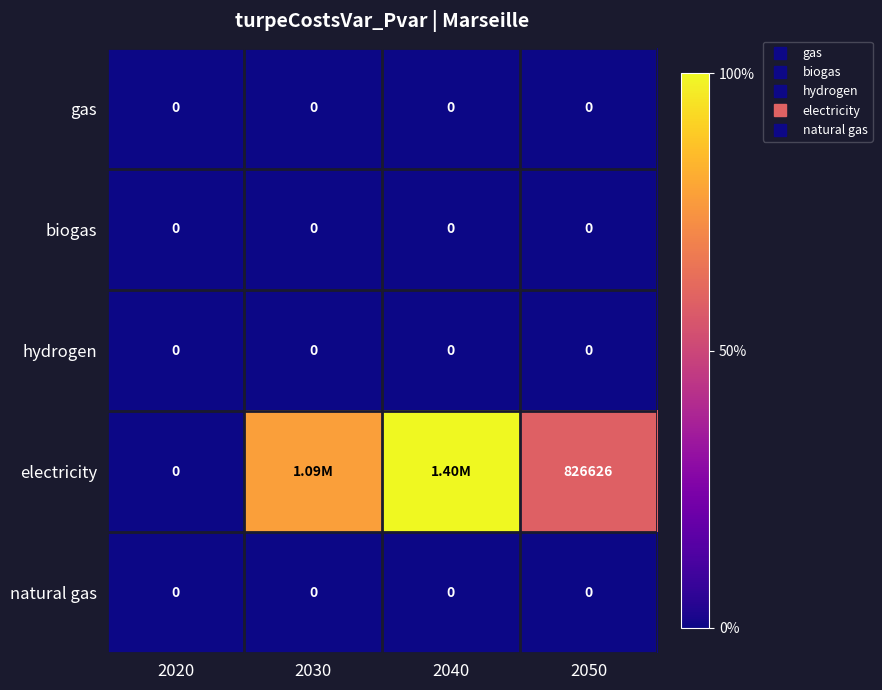

What is the difference between the electricity values at 2040 and 2050?

574811.7